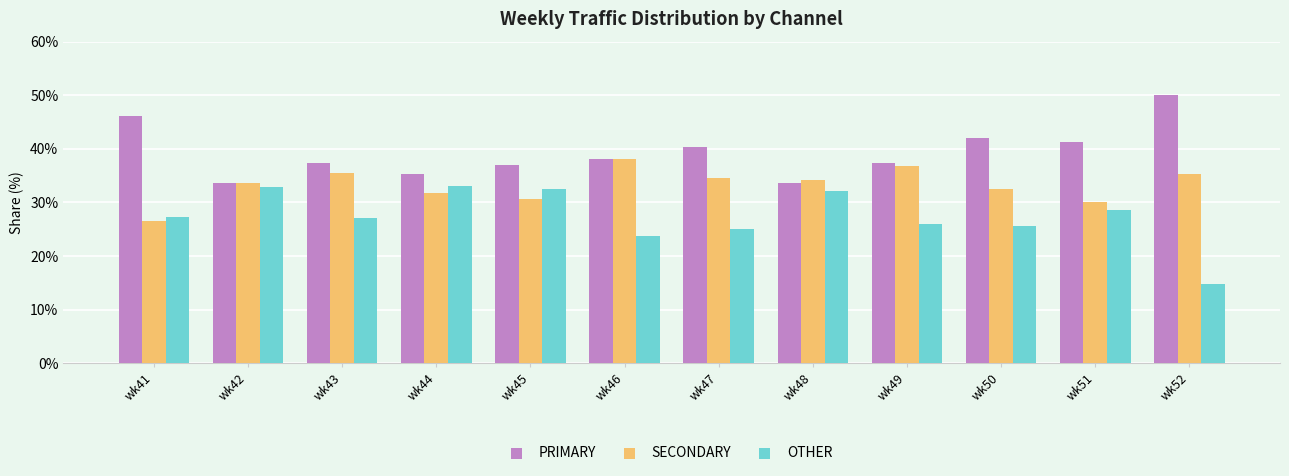

List the series in order of their overall mean, lowest first.

OTHER, SECONDARY, PRIMARY